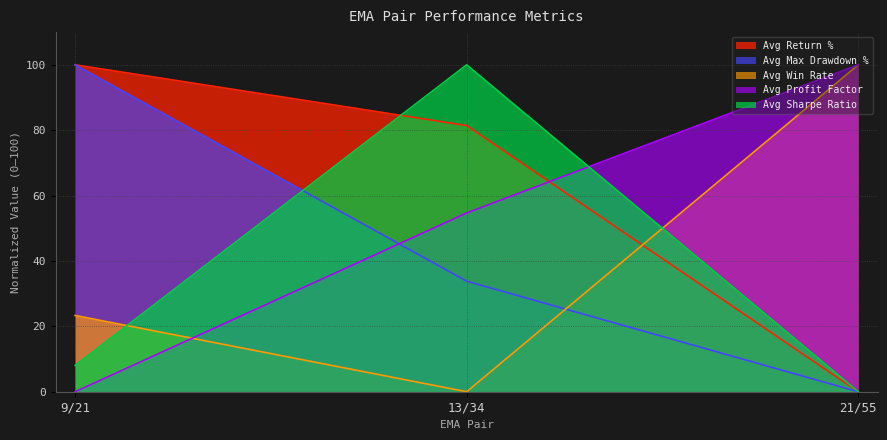

How many values in the Avg Sharpe Ratio series exceed 8?

2